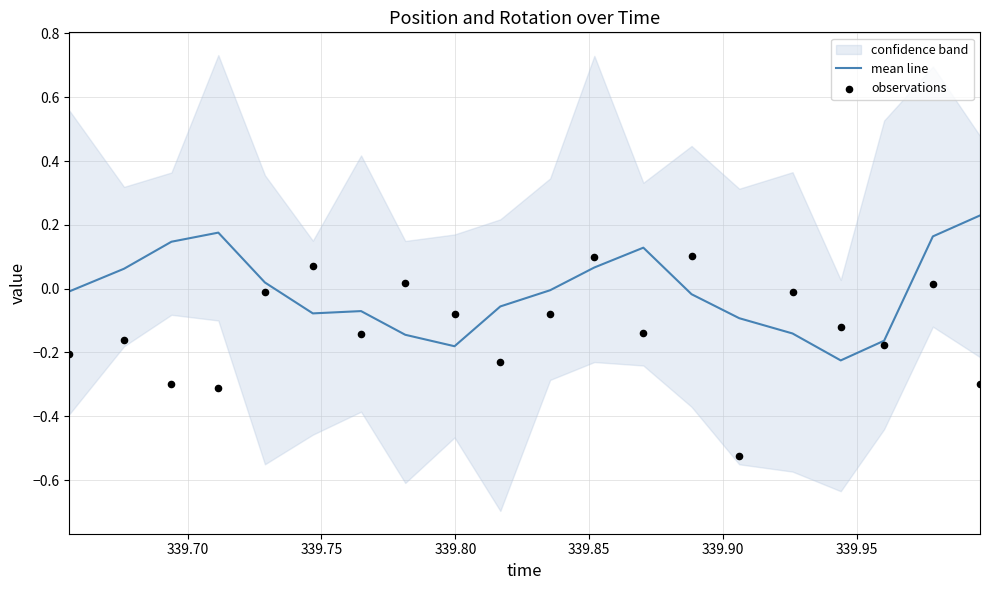

Which series reaches the maximum Y coordinate?

mean line